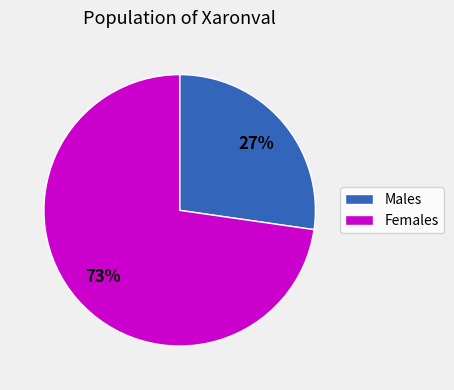

Is there any slice that represents more than half of the pie?

Yes